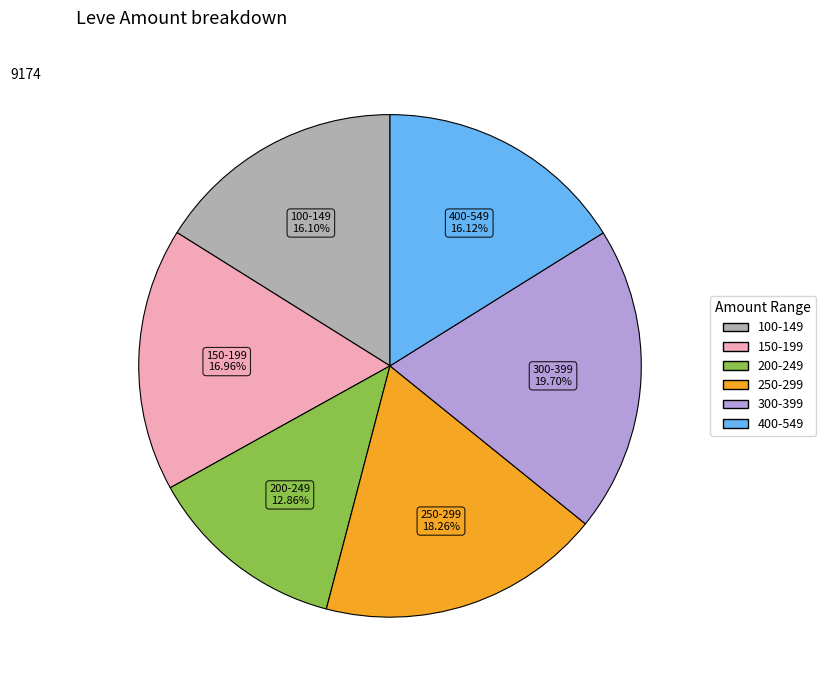

Is there a majority slice in this chart?

No